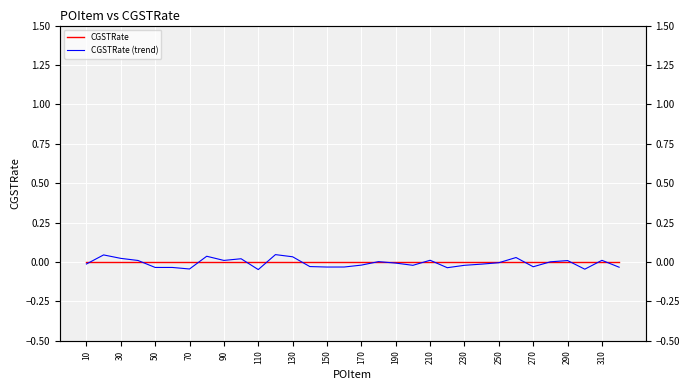

How many series are shown in this chart?

2